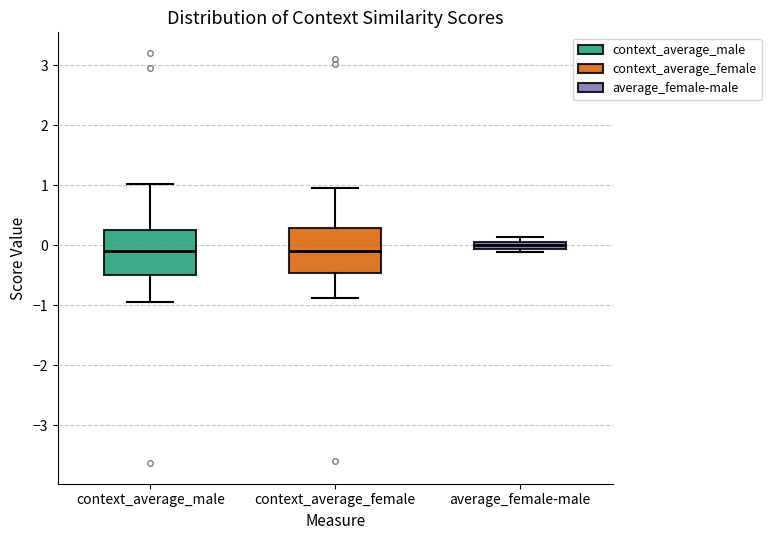

Where does the lower whisker of the box for context_average_female end on the y-axis? The values are not printed on the chart, so give them approximately, as read against the axis.

-0.9